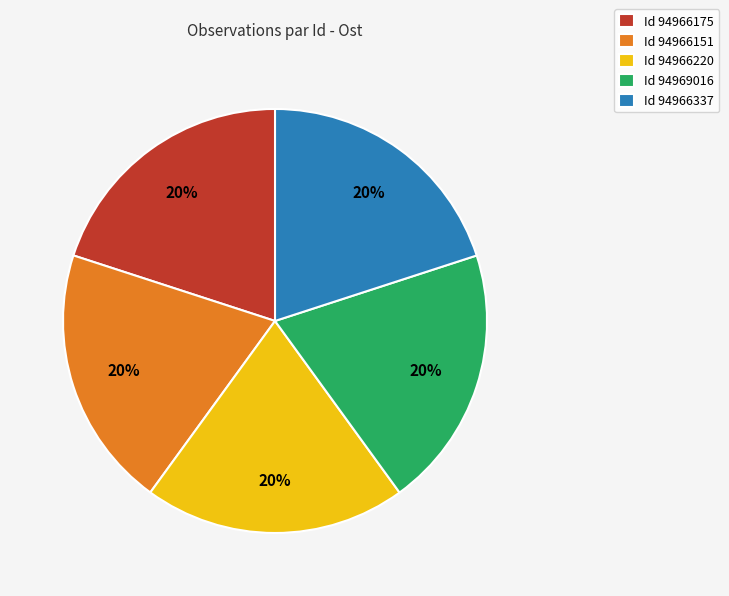

Does Id 94969016 account for over 50% of the chart?

No